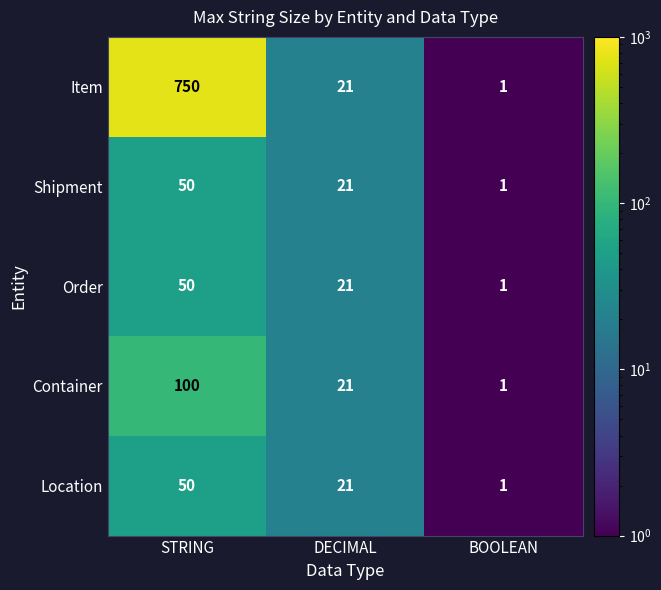

At which label does Container first exceed 21?

STRING